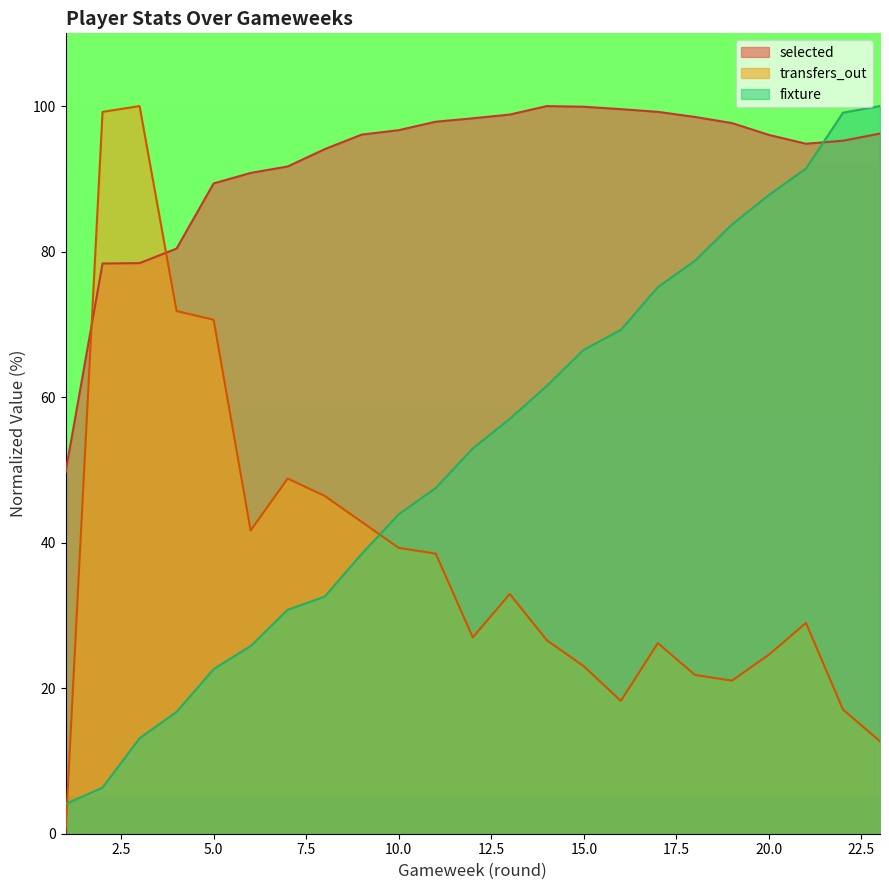

At which label is selected closest to 74?

2